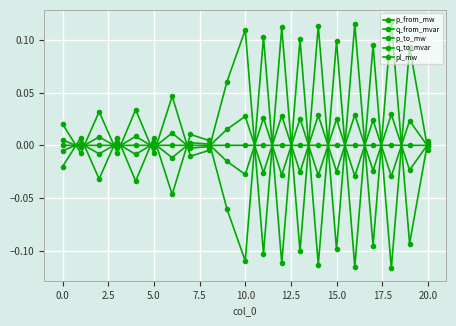

True or false: q_from_mvar and pl_mw cross at least once.

True